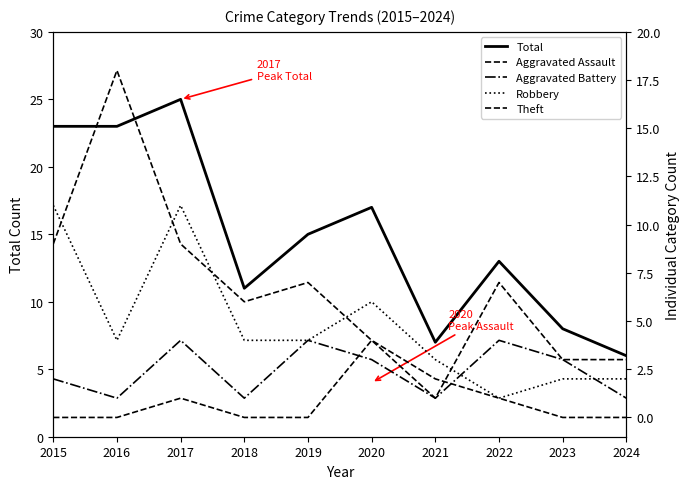

True or false: Total has a value of 25 at 2017.

True